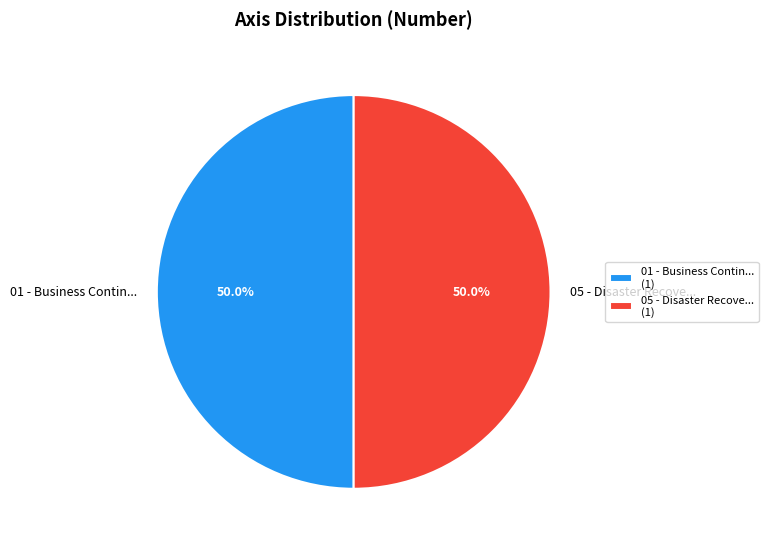

How many segments does this pie chart have?

2